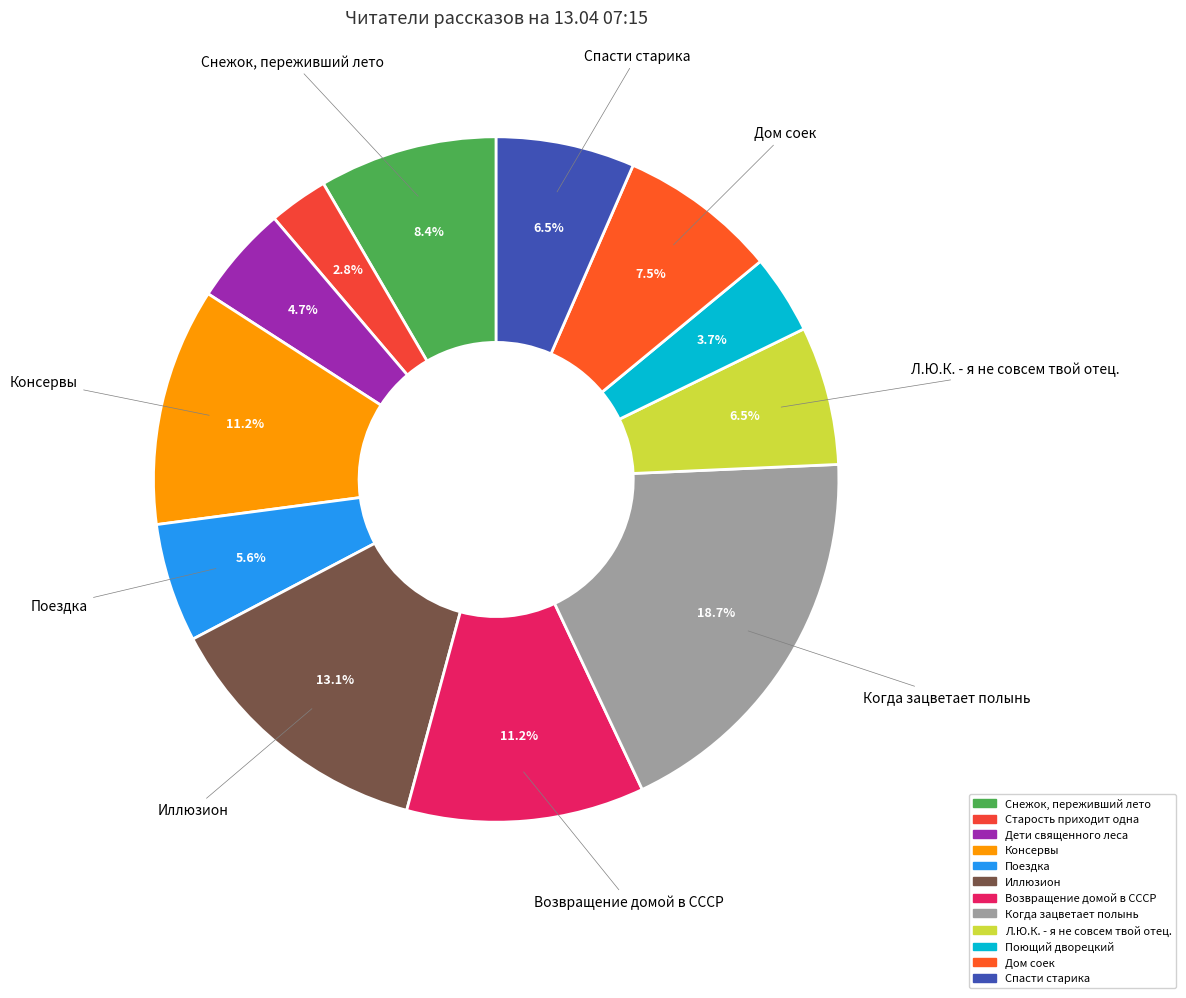

What percentage is the Поющий дворецкий slice, to the nearest percent?

4%